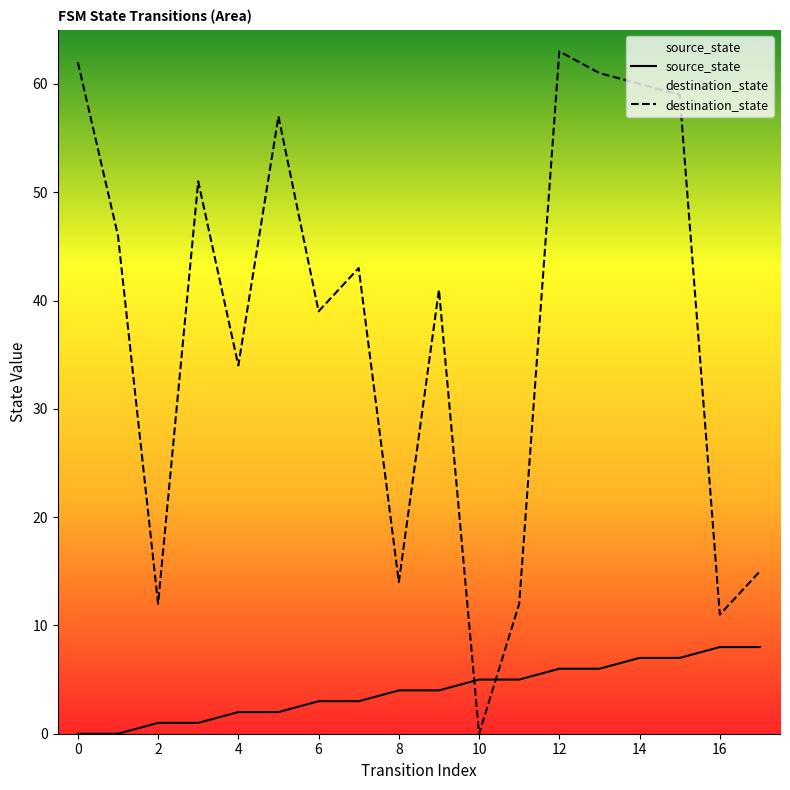

Reading right to left, extract all data points from this chart.

source_state: 8	8	7	7	6	6	5	5	4	4	3	3	2	2	1	1	0	0
destination_state: 15	11	59	60	61	63	12	0	41	14	43	39	57	34	51	12	46	62